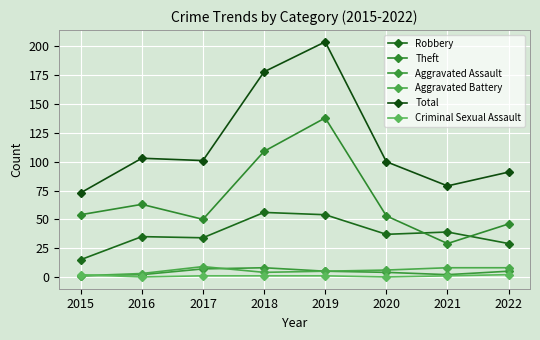

Is this an area chart (filled region under the line)?

No